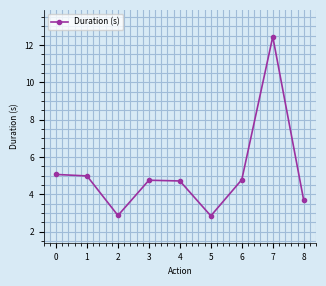

What is the value of the 1st point from the left?

5.1